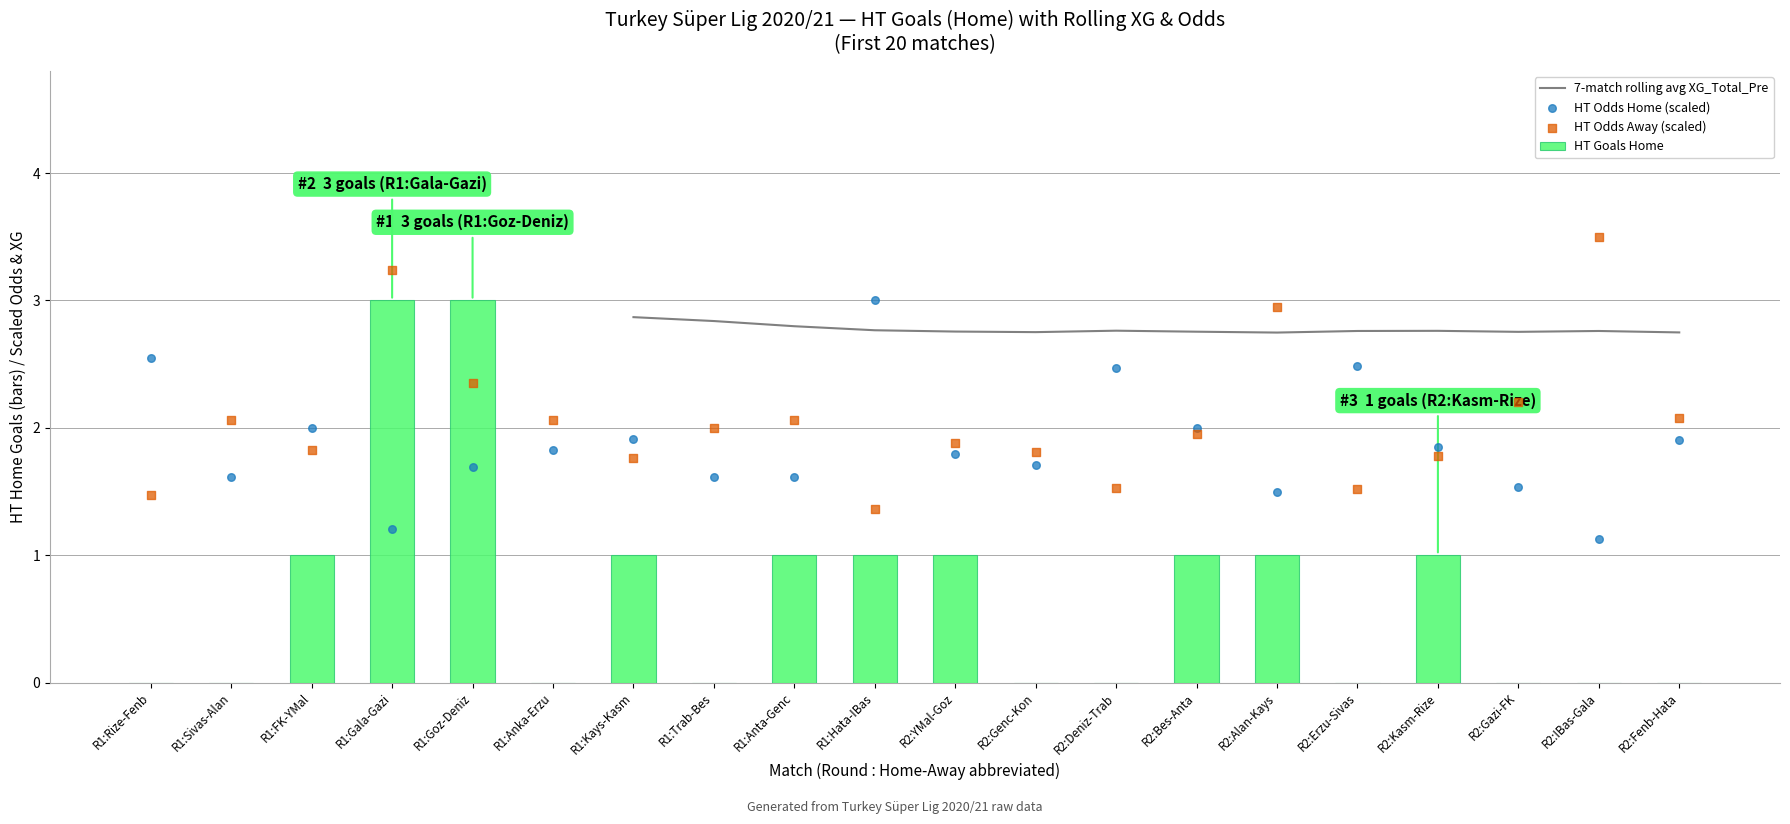

What are all the series names shown in the legend?

7-match rolling avg XG_Total_Pre, HT Goals Home, HT Odds Home (scaled), HT Odds Away (scaled)